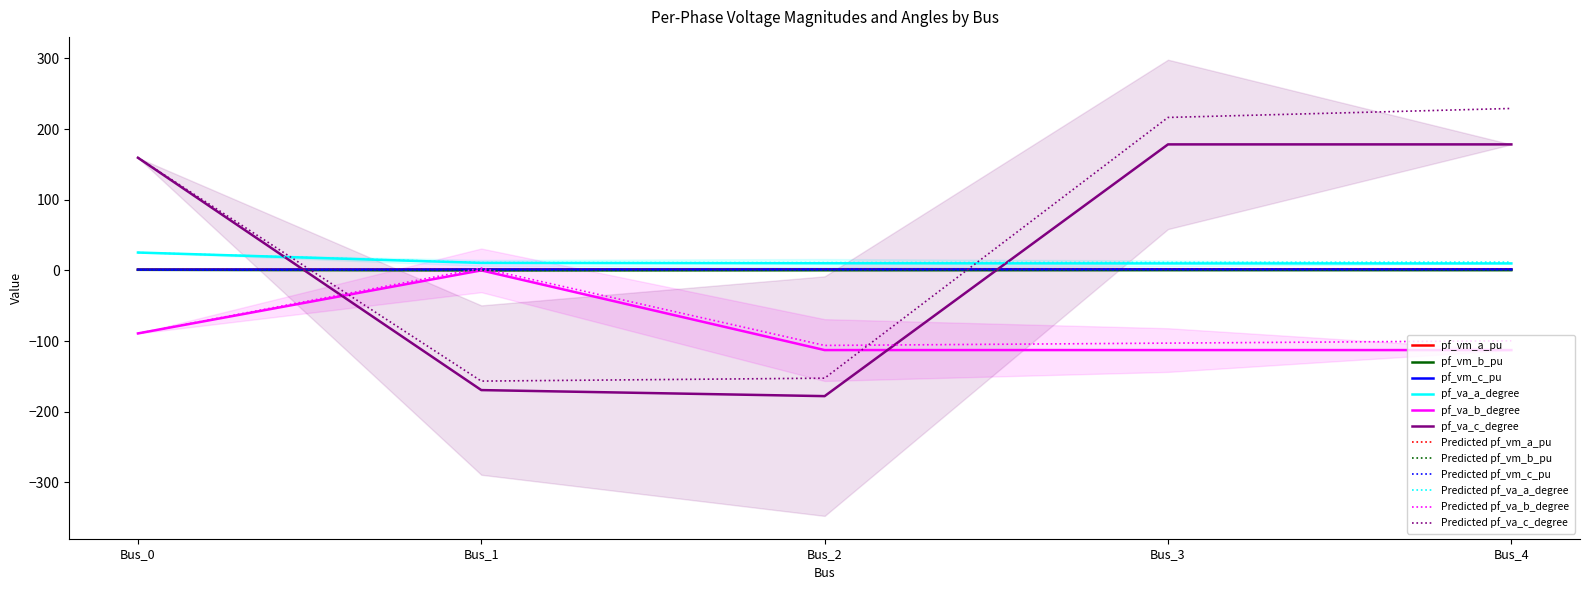

The value of pf_vm_a_pu at Bus_2 is 1.4. True or false?

True